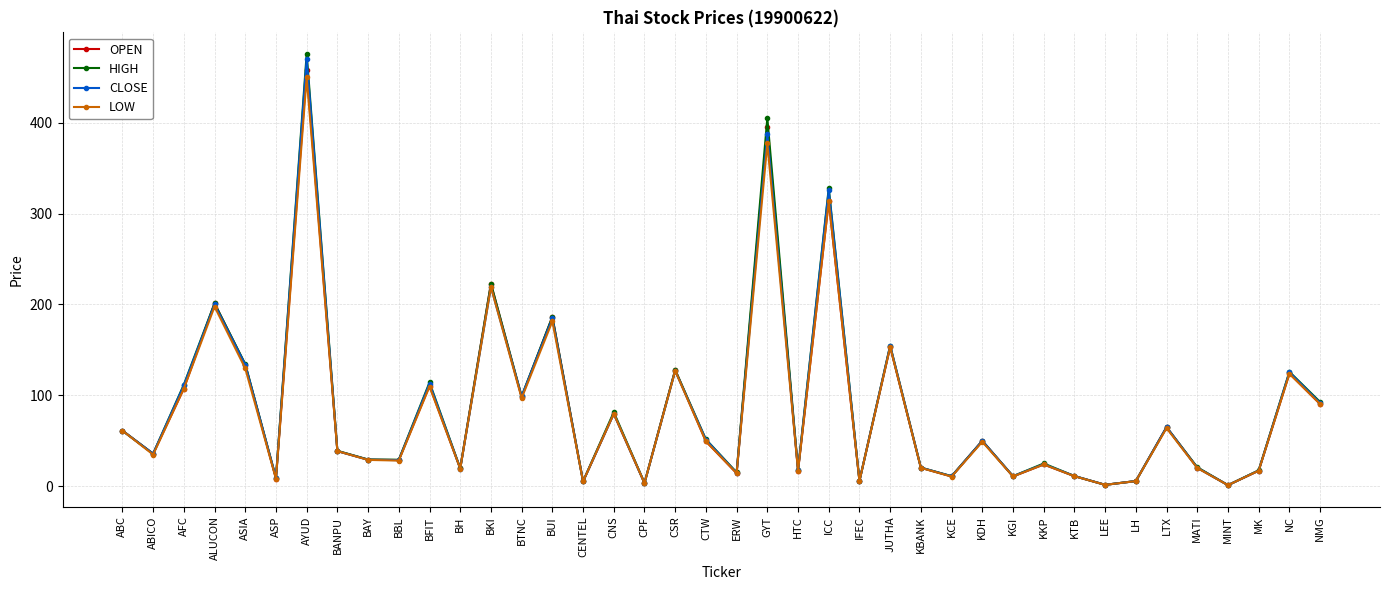

The value of LOW at BKI is 219.3. True or false?

True